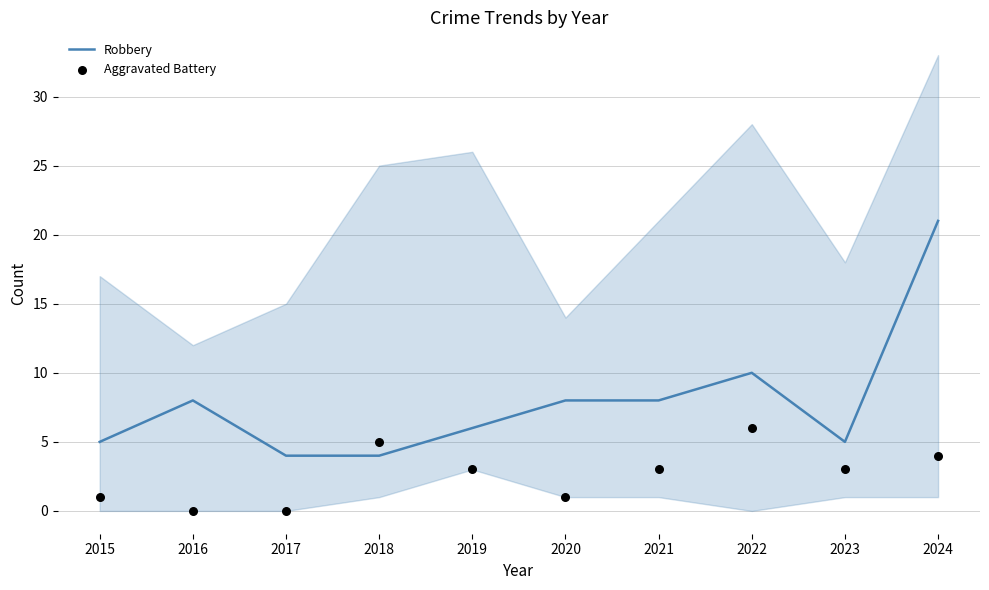

At which category is the sum across all series the highest?

2024